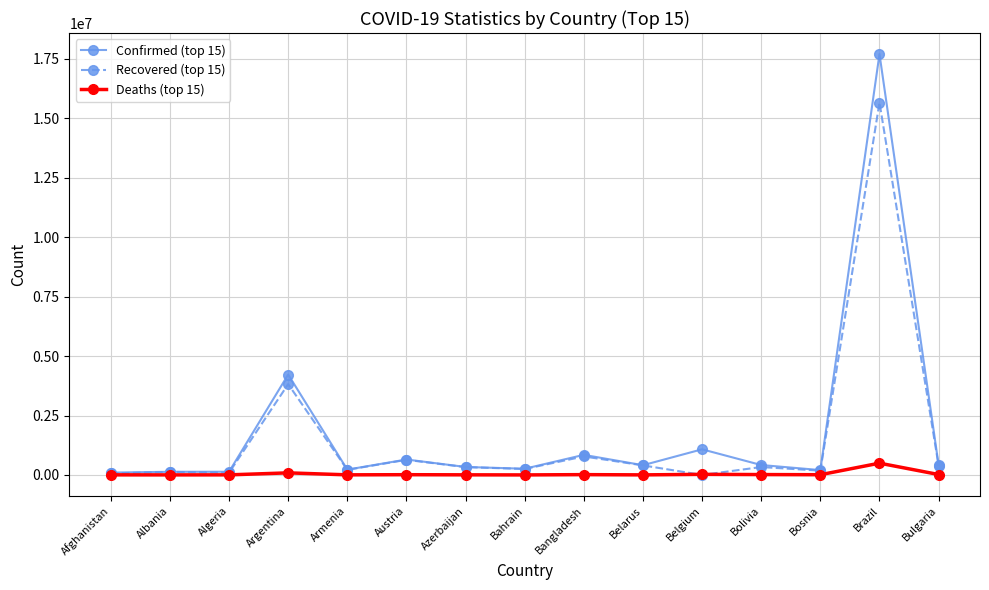

List the series in order of their peak value, lowest first.

Deaths (top 15), Recovered (top 15), Confirmed (top 15)